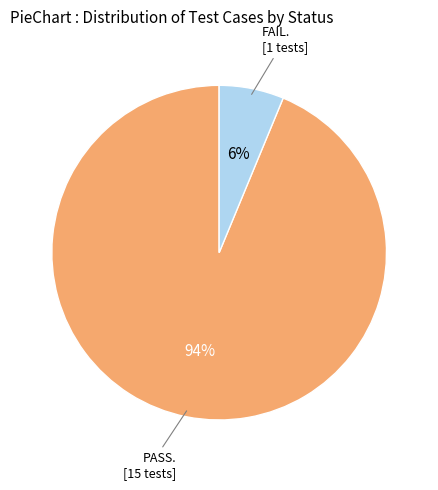

Is there any slice that represents more than half of the pie?

Yes